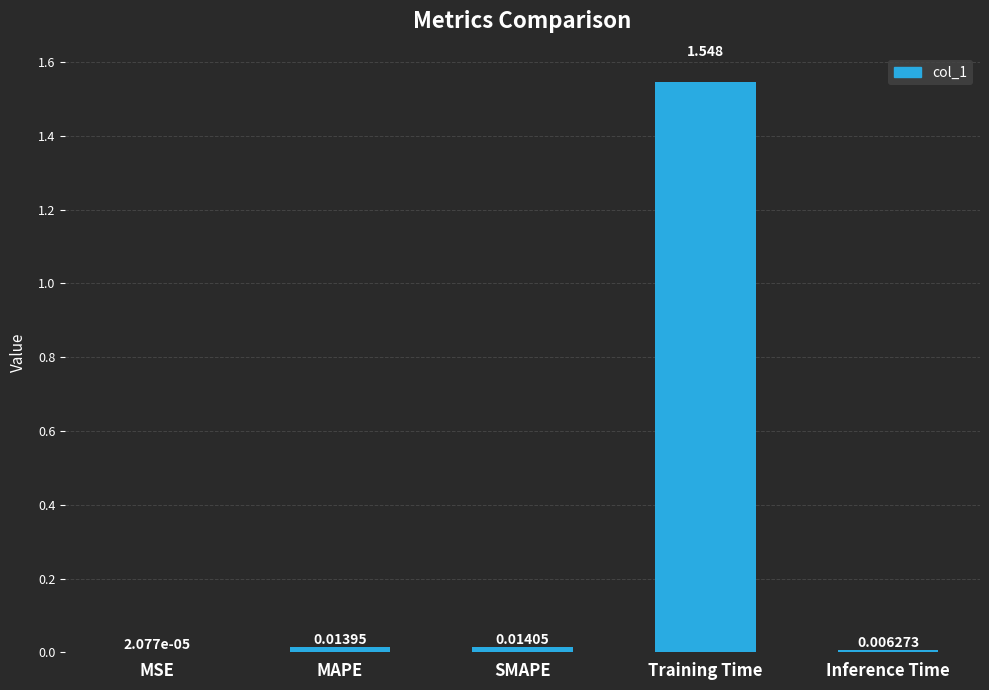

Between Inference Time and SMAPE, which is larger?

SMAPE